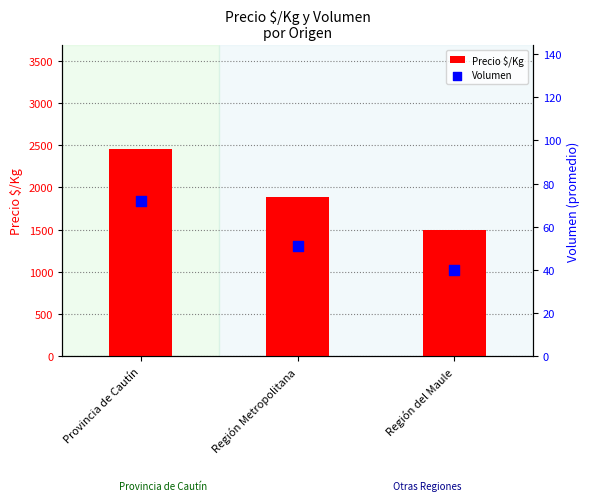

Which series has the largest Y range (max minus min)?

Precio $/Kg